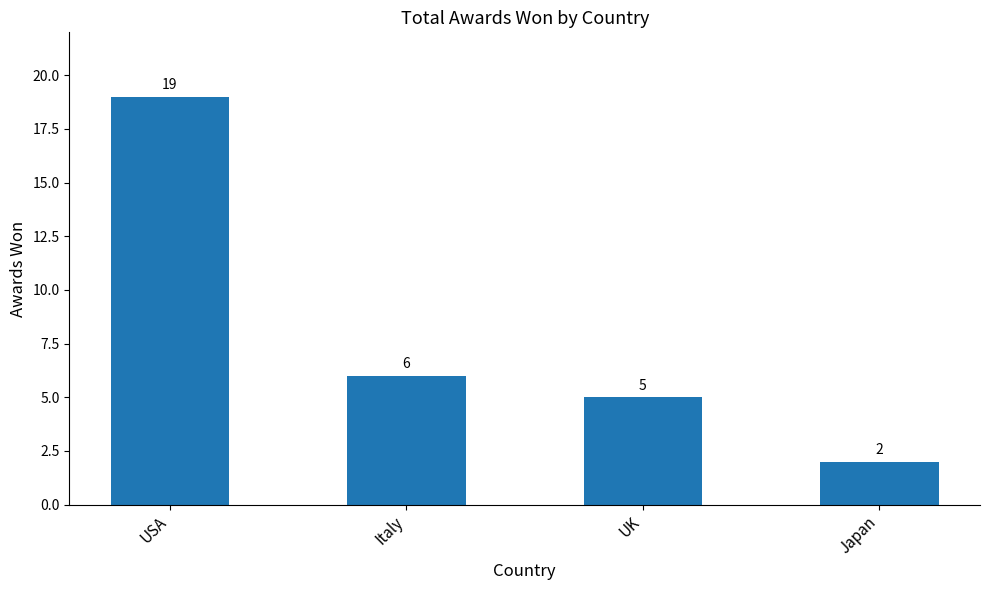

Rank the categories by value from lowest to highest.

Japan, UK, Italy, USA